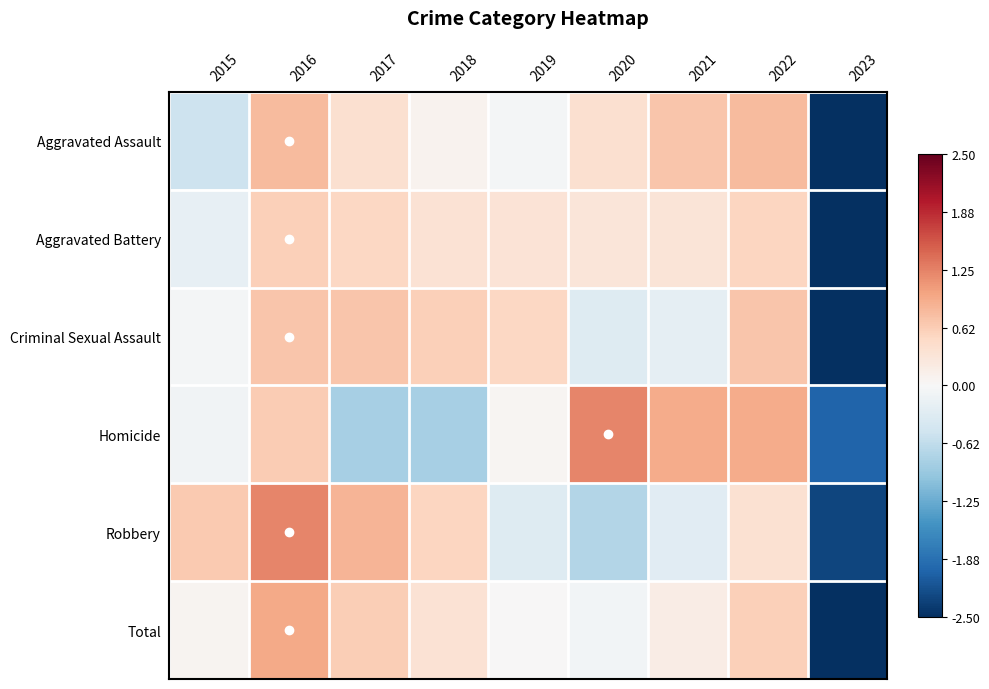

Reading left to right, what are all the values shown in this chart?

Aggravated Assault: 2015=-0.5	2016=0.8	2017=0.4	2018=0.1	2019=-0.1	2020=0.4	2021=0.7	2022=0.8	2023=-2.6
Aggravated Battery: 2015=-0.2	2016=0.6	2017=0.5	2018=0.4	2019=0.3	2020=0.3	2021=0.3	2022=0.5	2023=-2.8
Criminal Sexual Assault: 2015=-0.0	2016=0.7	2017=0.7	2018=0.6	2019=0.5	2020=-0.3	2021=-0.2	2022=0.7	2023=-2.6
Homicide: 2015=-0.1	2016=0.6	2017=-0.8	2018=-0.8	2019=0.0	2020=1.2	2021=0.9	2022=0.9	2023=-2.0
Robbery: 2015=0.7	2016=1.2	2017=0.8	2018=0.5	2019=-0.3	2020=-0.7	2021=-0.3	2022=0.4	2023=-2.3
Total: 2015=0.1	2016=0.9	2017=0.6	2018=0.4	2019=0.0	2020=-0.1	2021=0.2	2022=0.6	2023=-2.7